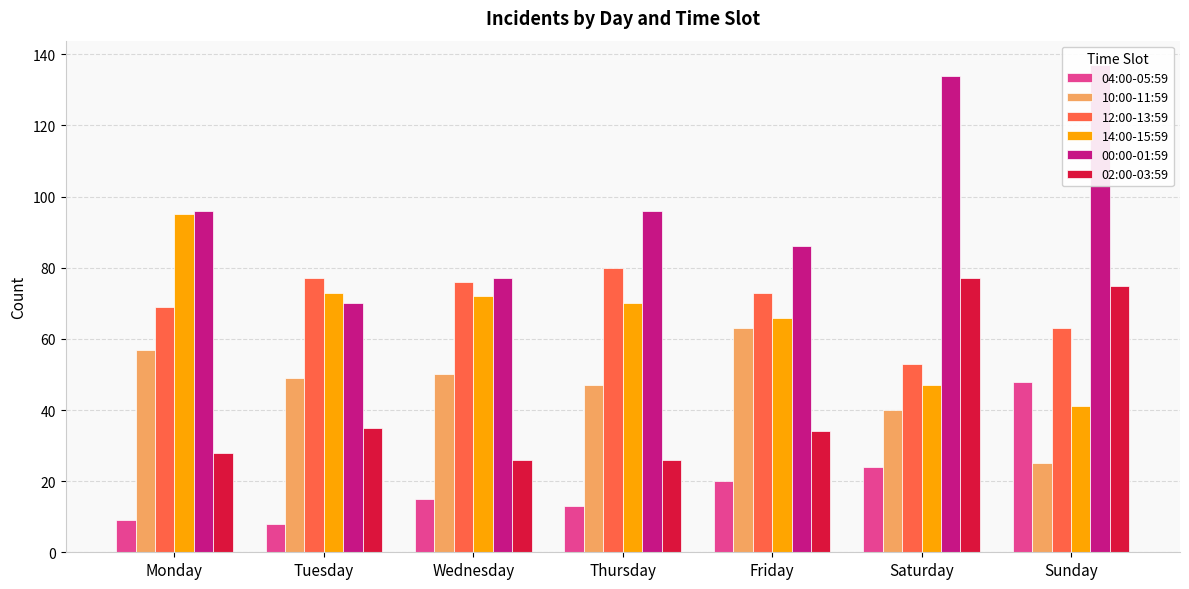

Reading right to left, list all the values displayed in this chart.

04:00-05:59: Sunday=48	Saturday=24	Friday=20	Thursday=13	Wednesday=15	Tuesday=8	Monday=9
10:00-11:59: Sunday=25	Saturday=40	Friday=63	Thursday=47	Wednesday=50	Tuesday=49	Monday=57
12:00-13:59: Sunday=63	Saturday=53	Friday=73	Thursday=80	Wednesday=76	Tuesday=77	Monday=69
14:00-15:59: Sunday=41	Saturday=47	Friday=66	Thursday=70	Wednesday=72	Tuesday=73	Monday=95
00:00-01:59: Sunday=137	Saturday=134	Friday=86	Thursday=96	Wednesday=77	Tuesday=70	Monday=96
02:00-03:59: Sunday=75	Saturday=77	Friday=34	Thursday=26	Wednesday=26	Tuesday=35	Monday=28